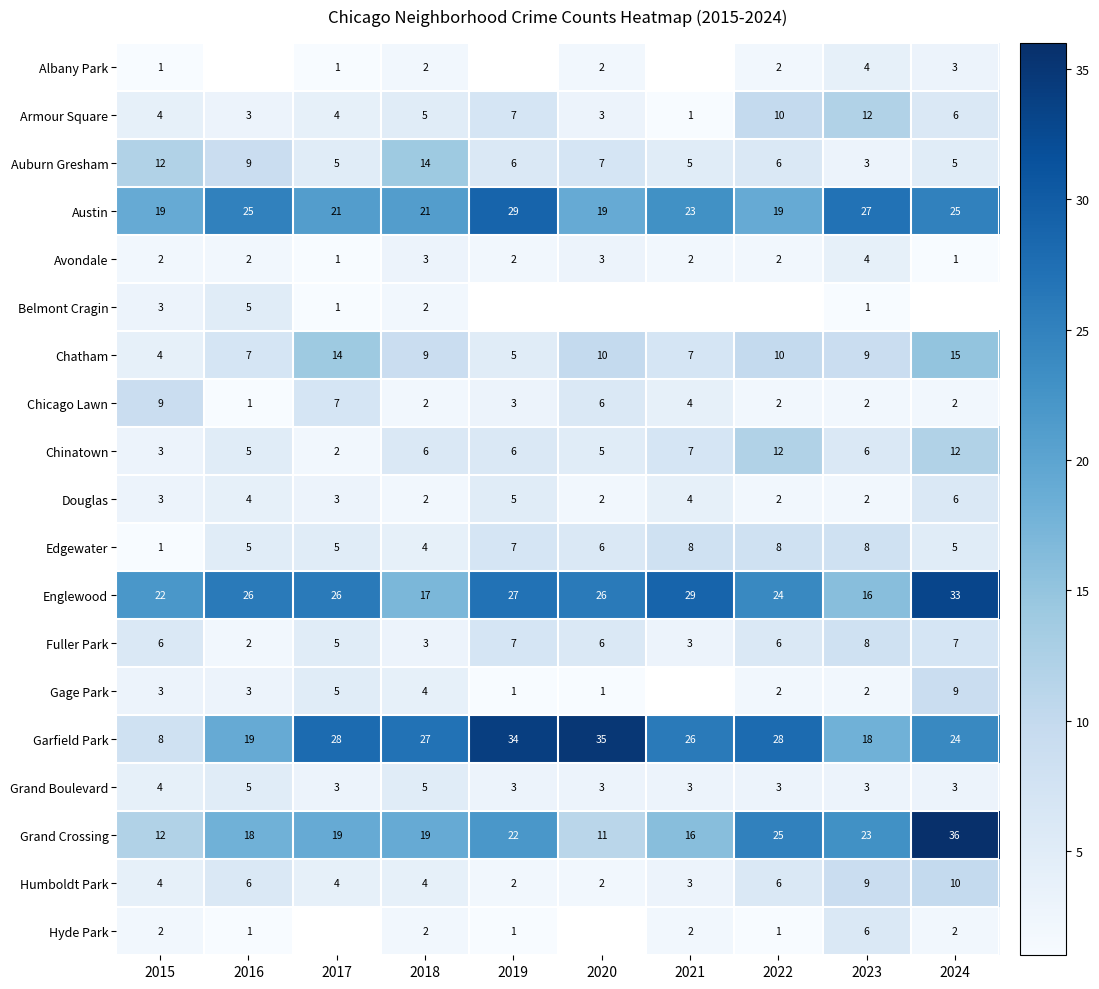

True or false: Humboldt Park has a value of 9 at 2016.

False